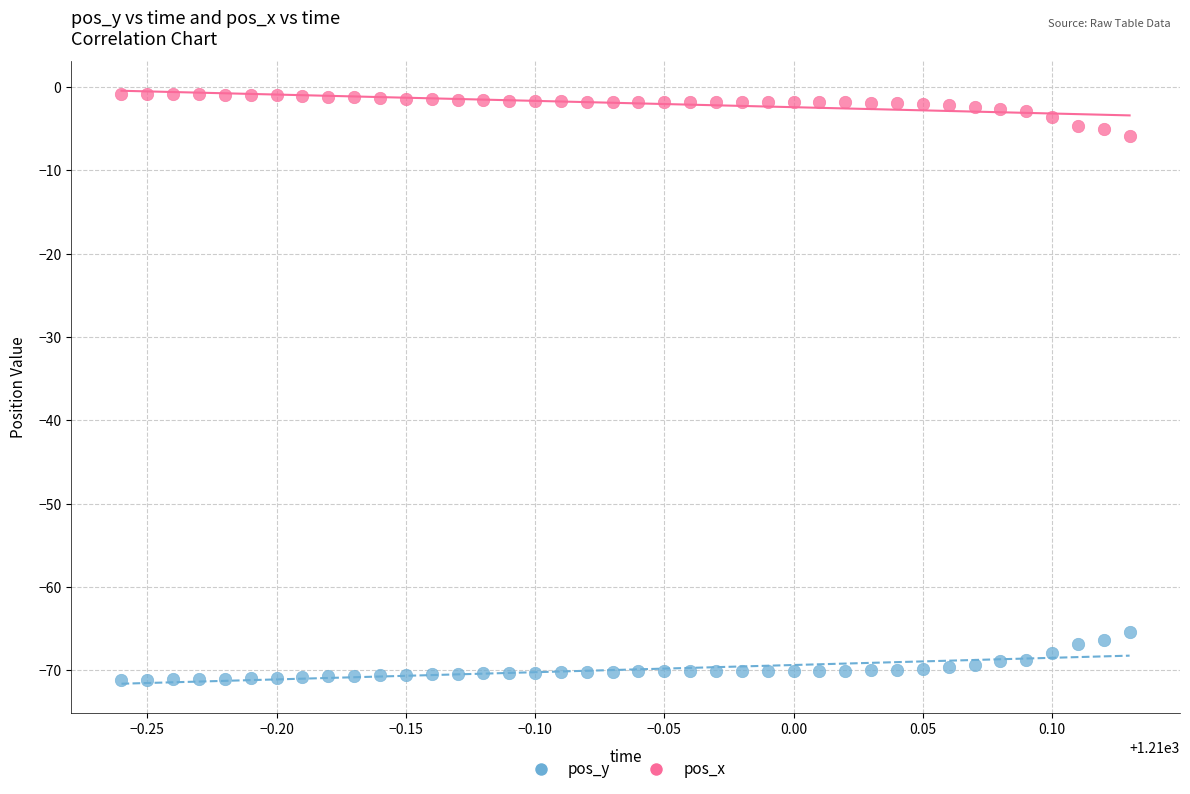

Across all data points, what is the range of Y values (max minus min)?

70.2